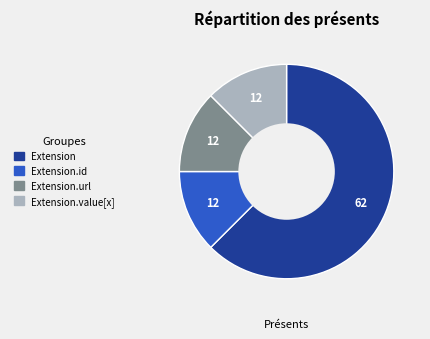

Does any single category account for the majority?

Yes